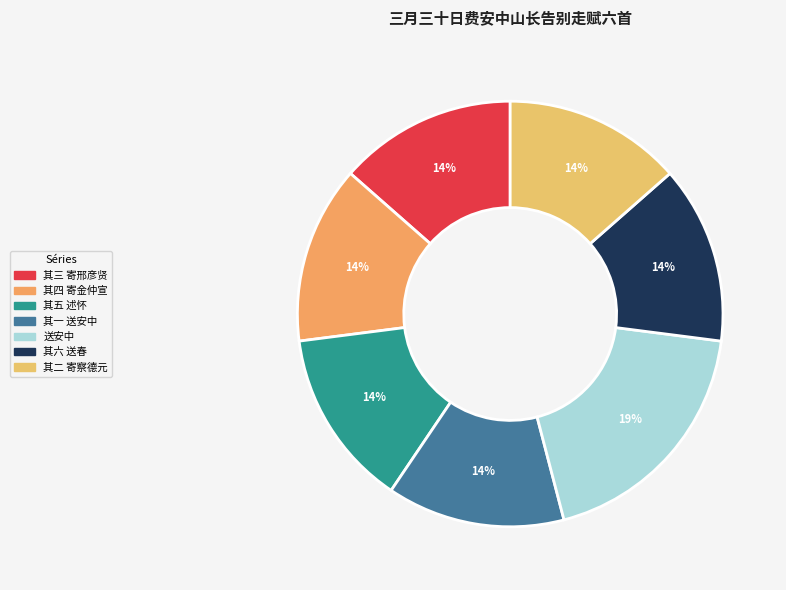

How many segments does this pie chart have?

7